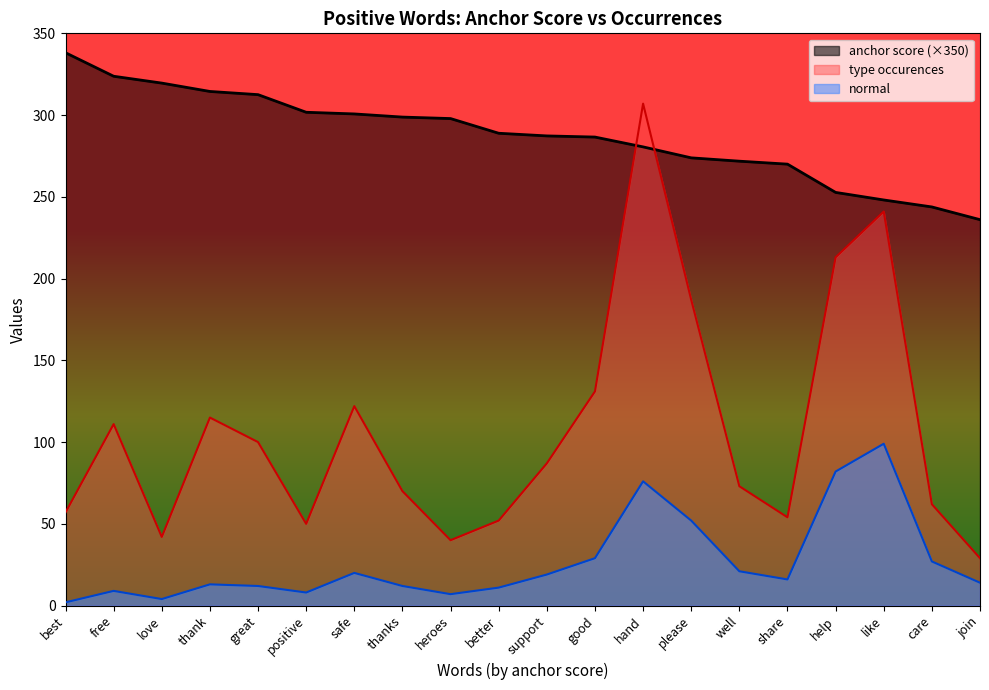

How many data points does each series have?

20